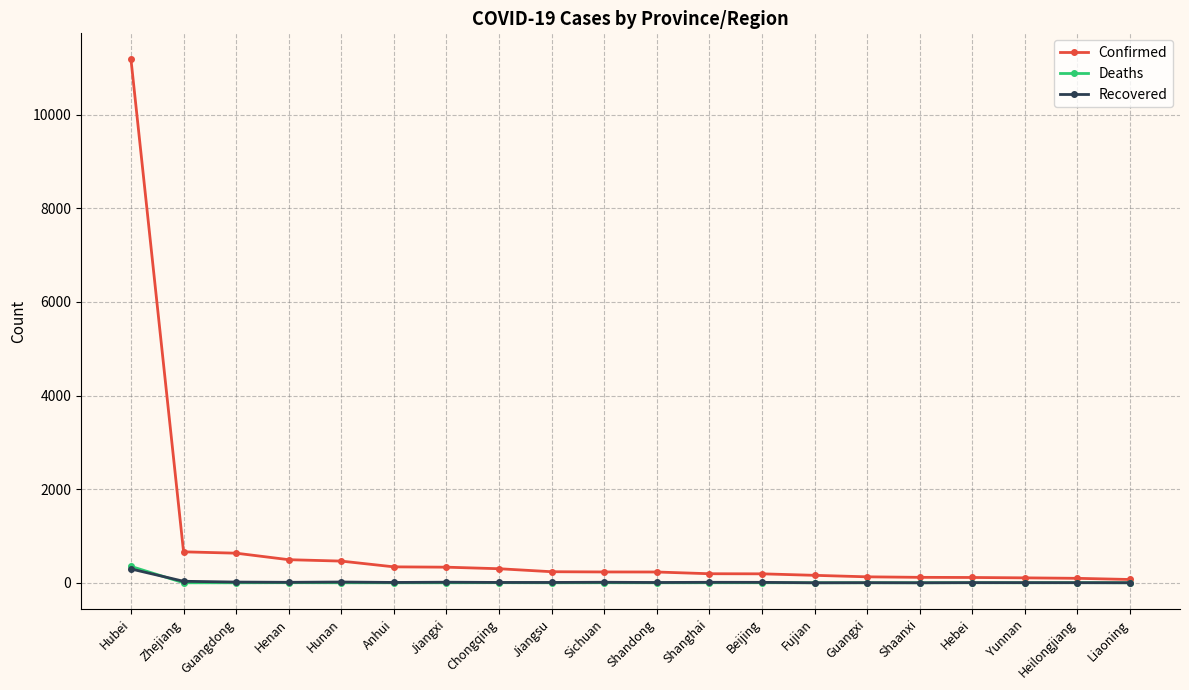

What is the difference between the maximum and second lowest values in the Recovered series?

295